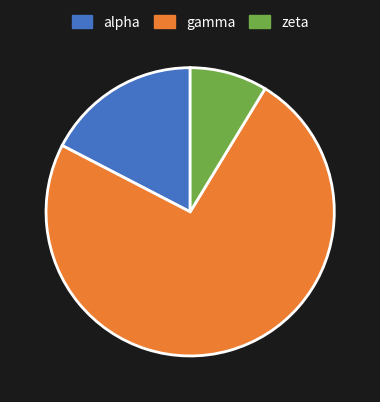

Does any single category account for the majority?

Yes